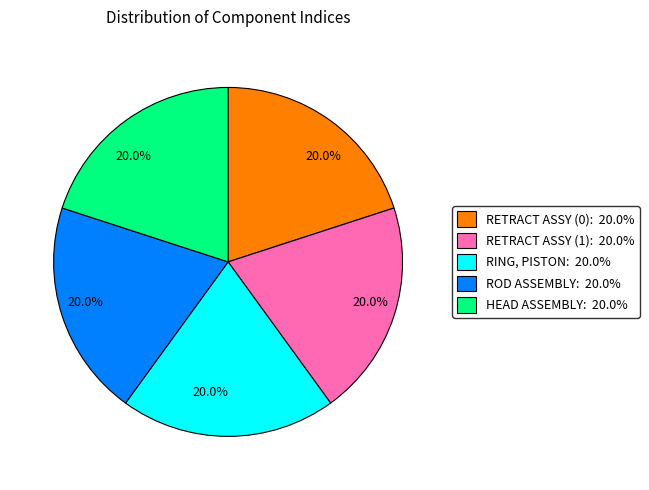

Is there a majority slice in this chart?

No